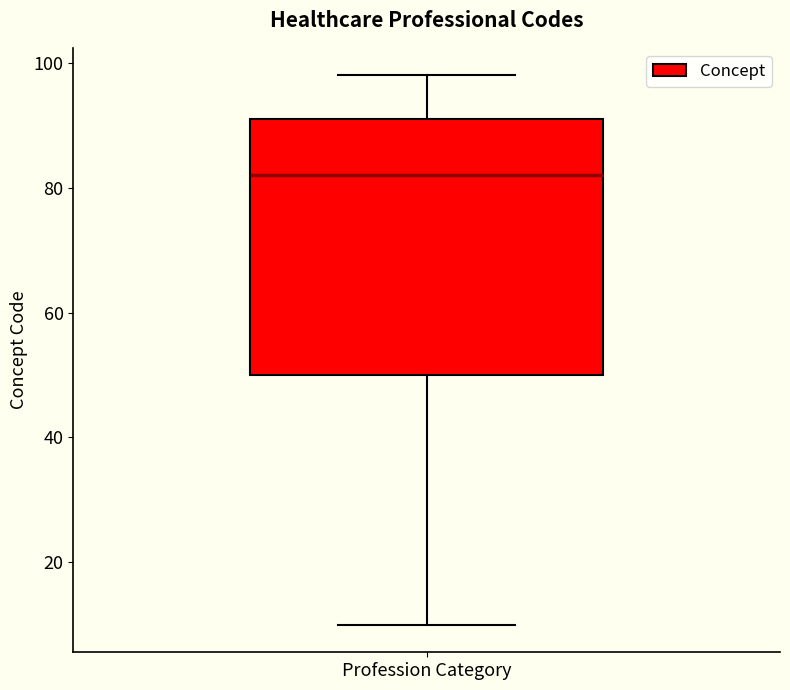

Transcribe this box plot: give where the median line is, the range the box spans, and where the two whiskers end, as read against the y-axis. The values are not printed on the chart, so give them approximately, as read against the axis.

median 82, box 50 to 92, whiskers 10 to 98